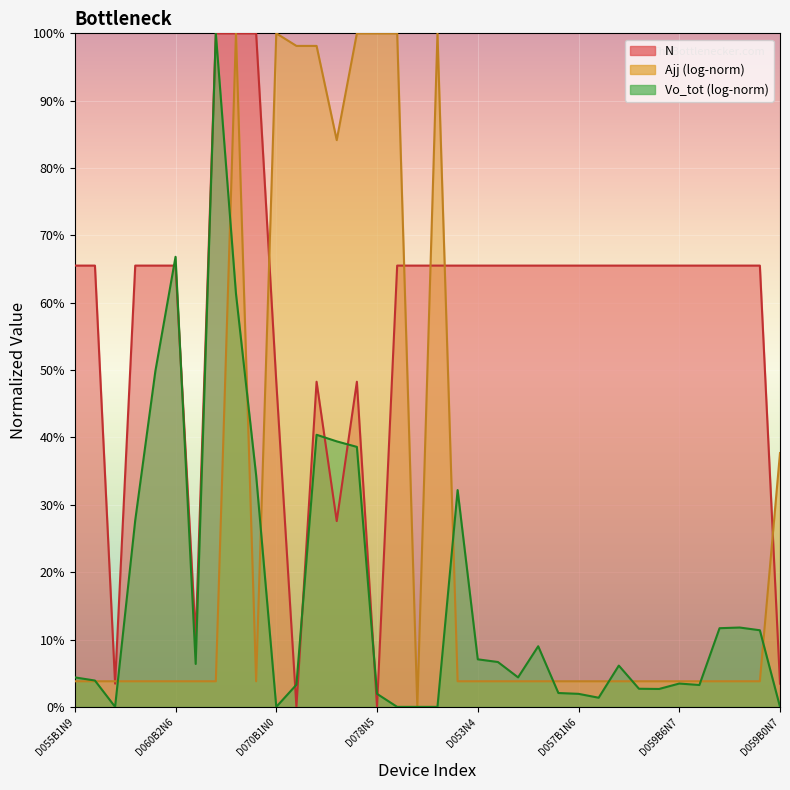

Which has a higher value, D057B1N6 or D059B6N3?

D057B1N6